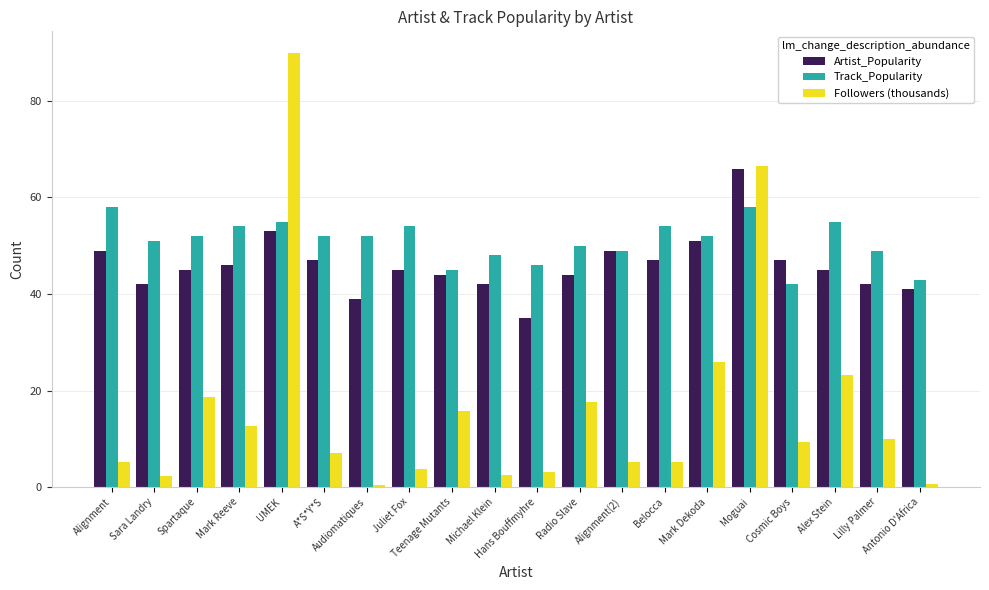

List the series in order of their peak value, lowest first.

Track_Popularity, Artist_Popularity, Followers (thousands)